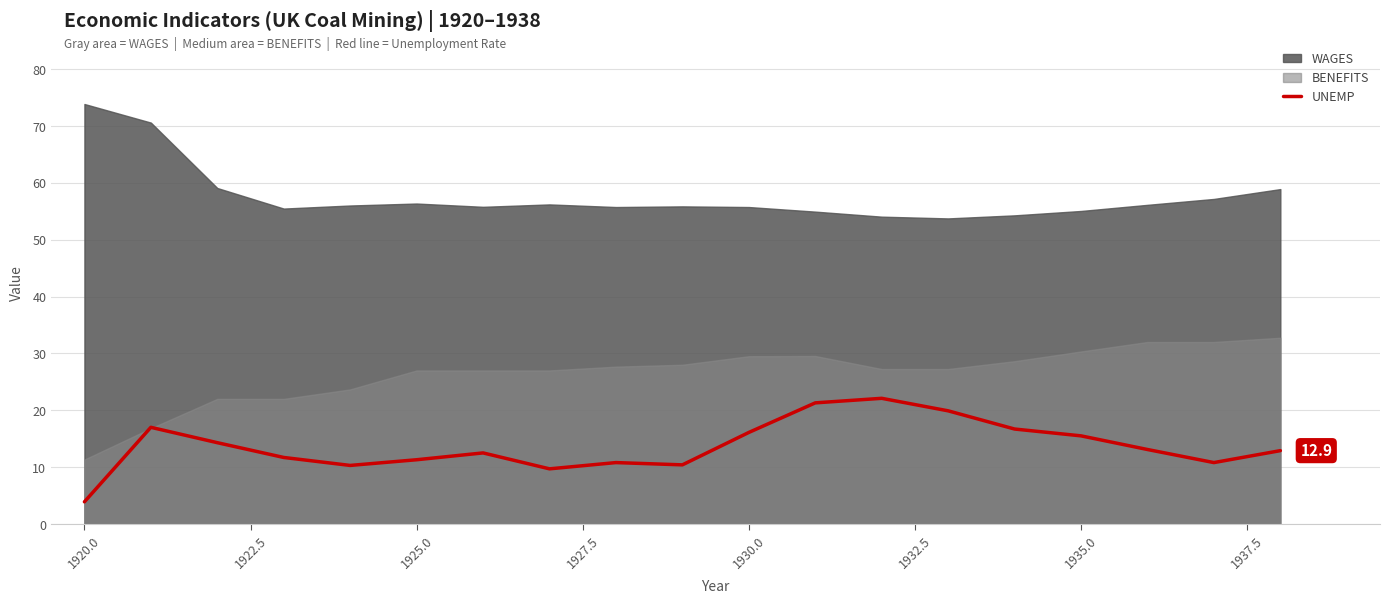

How many points are higher than both their immediate neighbors (excluding endpoints)?

4